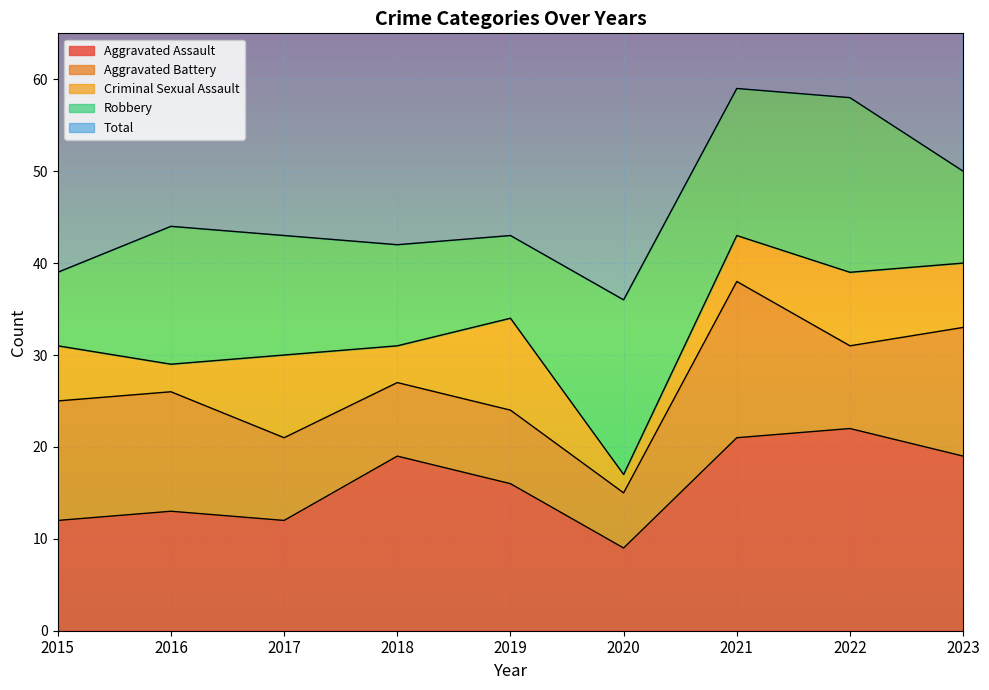

What is the difference between the second highest and second lowest values in the Criminal Sexual Assault series?

6